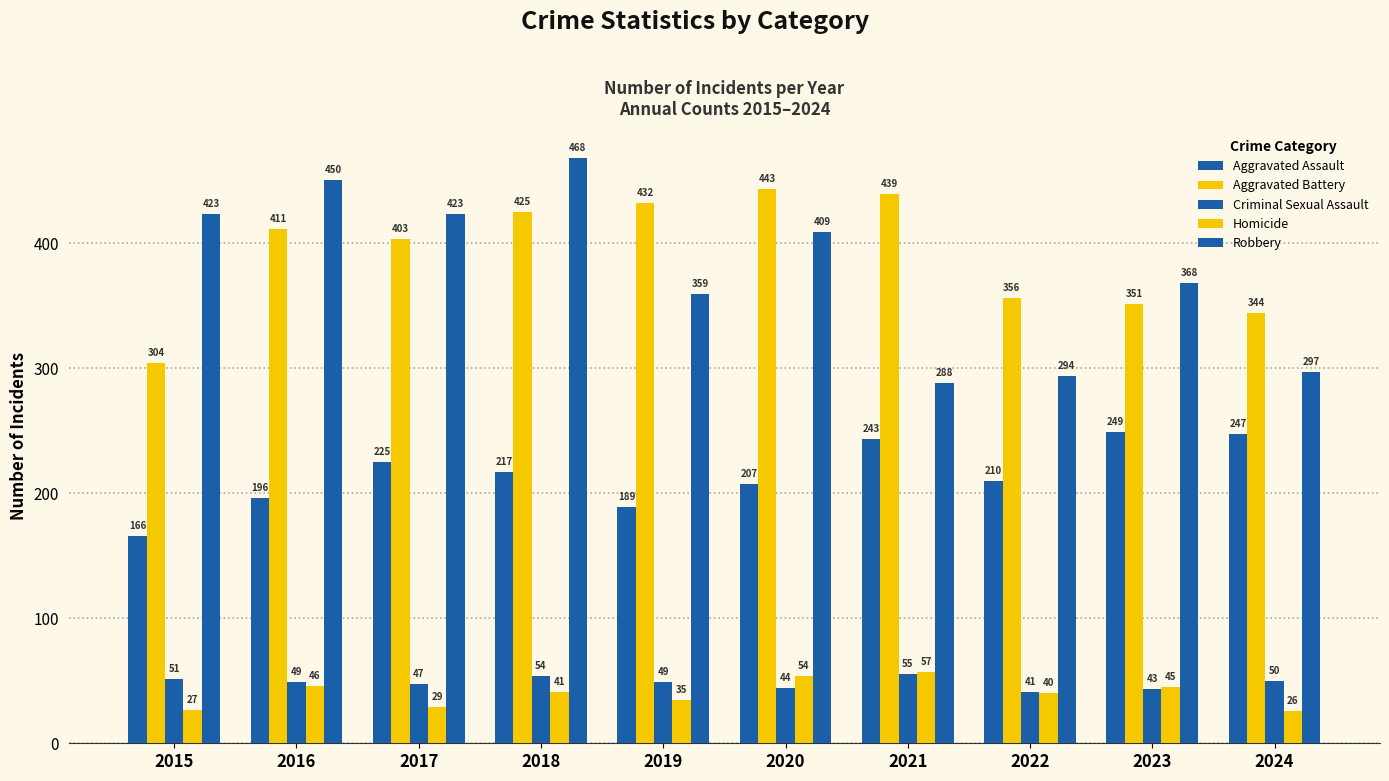

How many data points in Criminal Sexual Assault are less than 49?

4